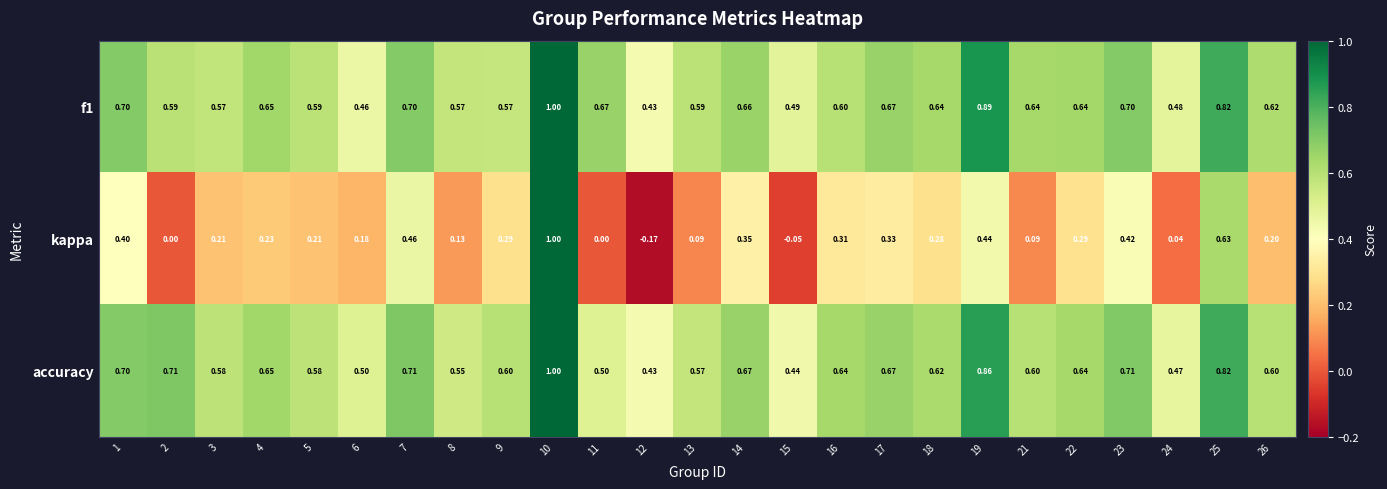

At which category does the chart reach its minimum across all series?

12